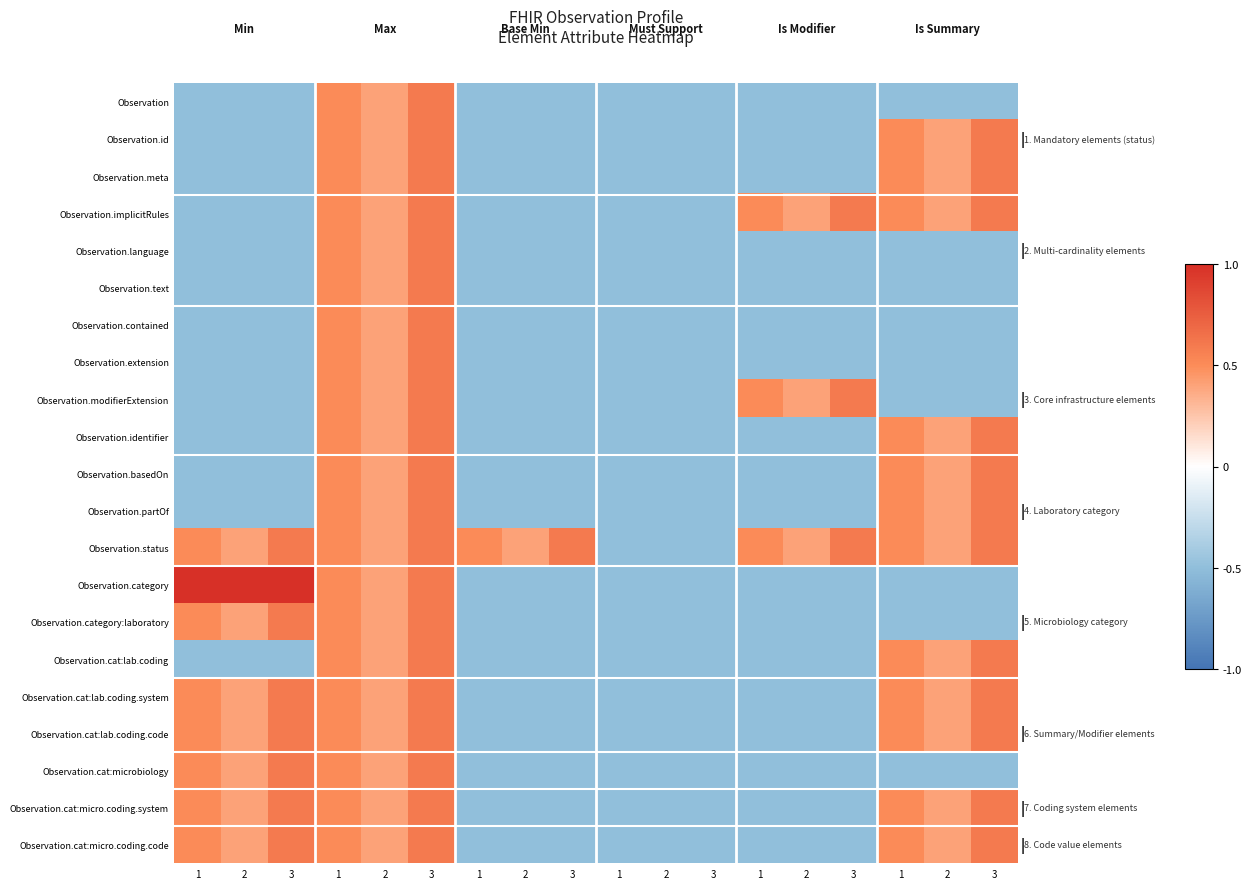

List the series in order of their peak value, lowest first.

Observation, Observation.id, Observation.meta, Observation.implicitRules, Observation.language, Observation.text, Observation.contained, Observation.extension, Observation.modifierExtension, Observation.identifier, Observation.basedOn, Observation.partOf, Observation.status, Observation.category:laboratory, Observation.cat:lab.coding, Observation.cat:lab.coding.system, Observation.cat:lab.coding.code, Observation.cat:microbiology, Observation.cat:micro.coding.system, Observation.cat:micro.coding.code, Observation.category